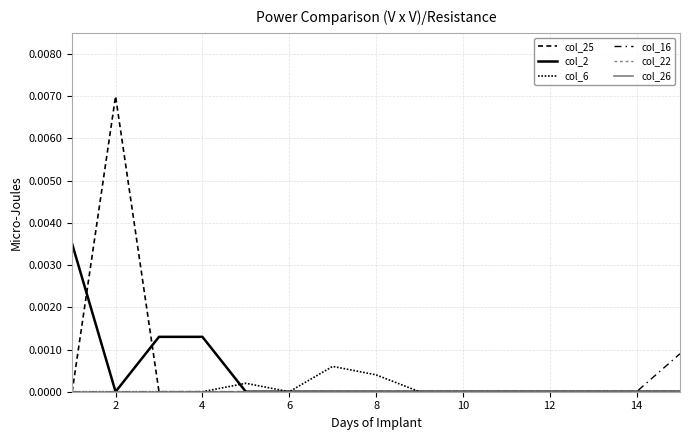

Does the chart display data point markers on the line(s)?

No